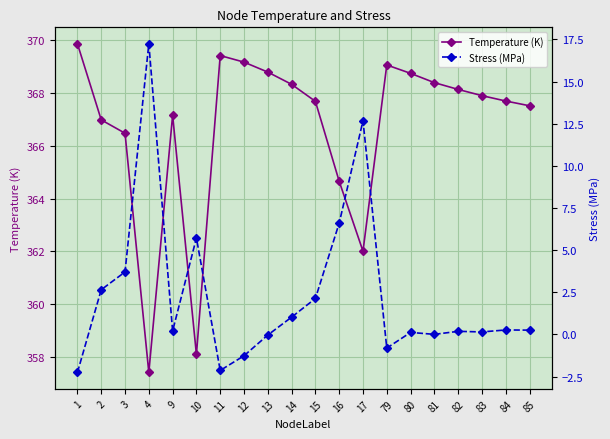

What are all the series names shown in the legend?

Temperature (K), Stress (MPa)